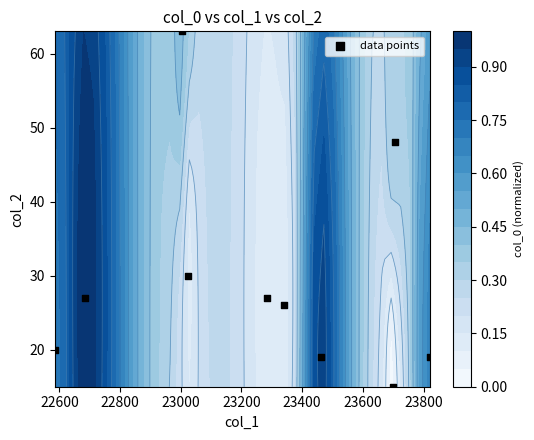

Reading left to right, what are all the values shown in this chart?

15	26	27	30	48	63	19	20	19	27